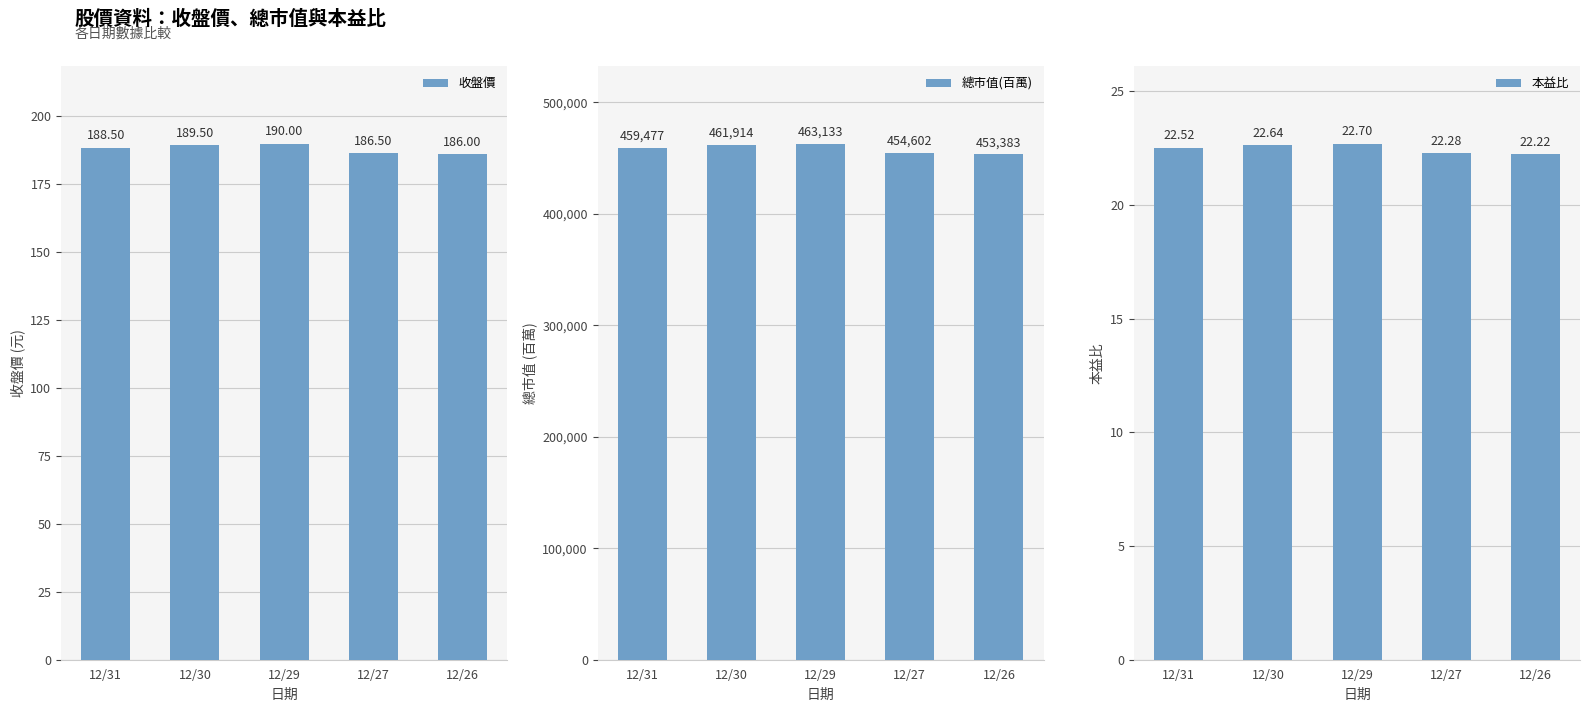

How many distinct data groups are displayed?

3